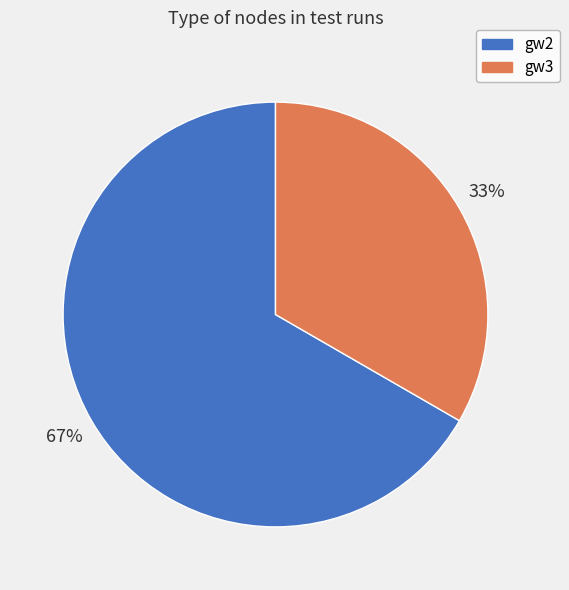

What is the largest slice in the pie chart?

gw2